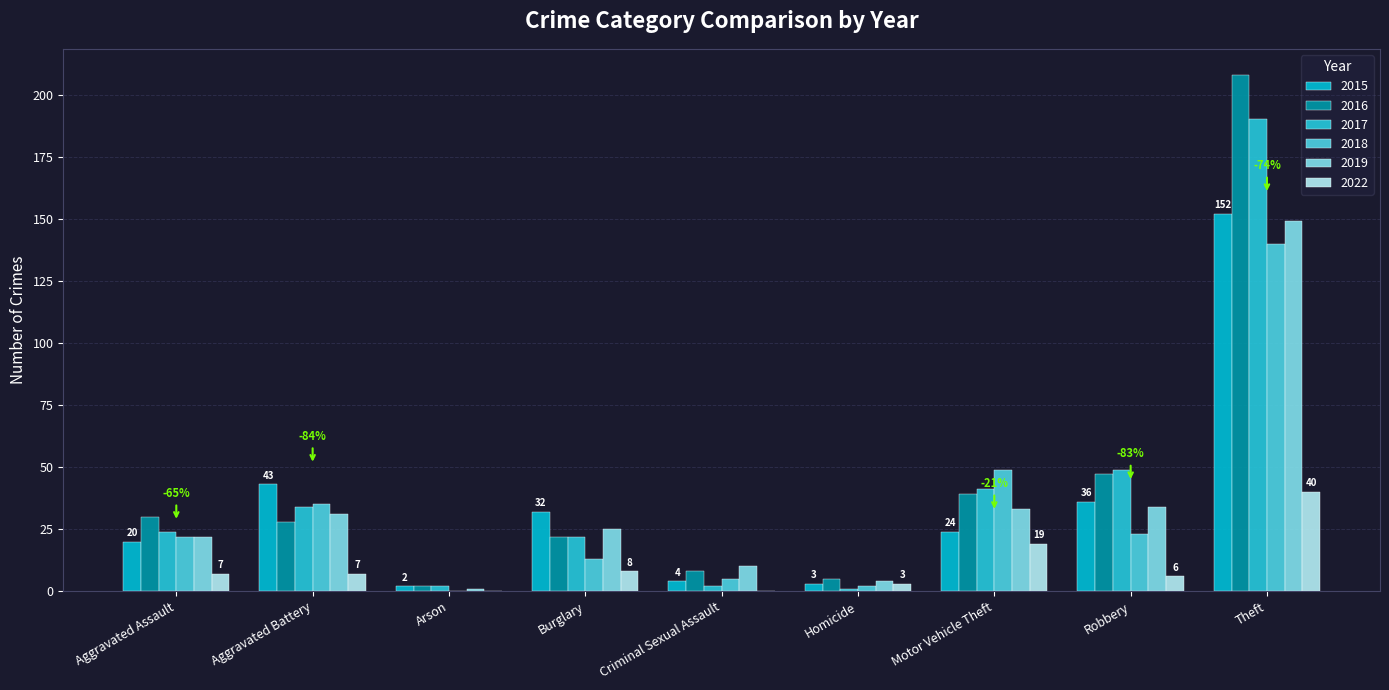

Reading left to right, list all the values displayed in this chart.

2015: 20	43	2	32	4	3	24	36	152
2016: 30	28	2	22	8	5	39	47	208
2017: 24	34	2	22	2	1	41	49	190
2018: 22	35	0	13	5	2	49	23	140
2019: 22	31	1	25	10	4	33	34	149
2022: 7	7	0	8	0	3	19	6	40